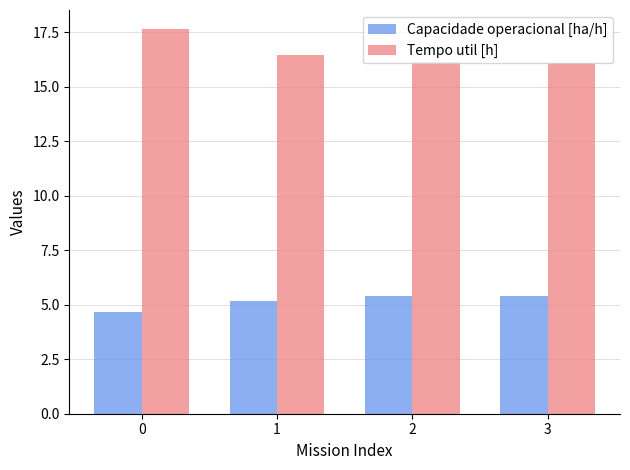

What is the maximum value shown in the chart?

17.6